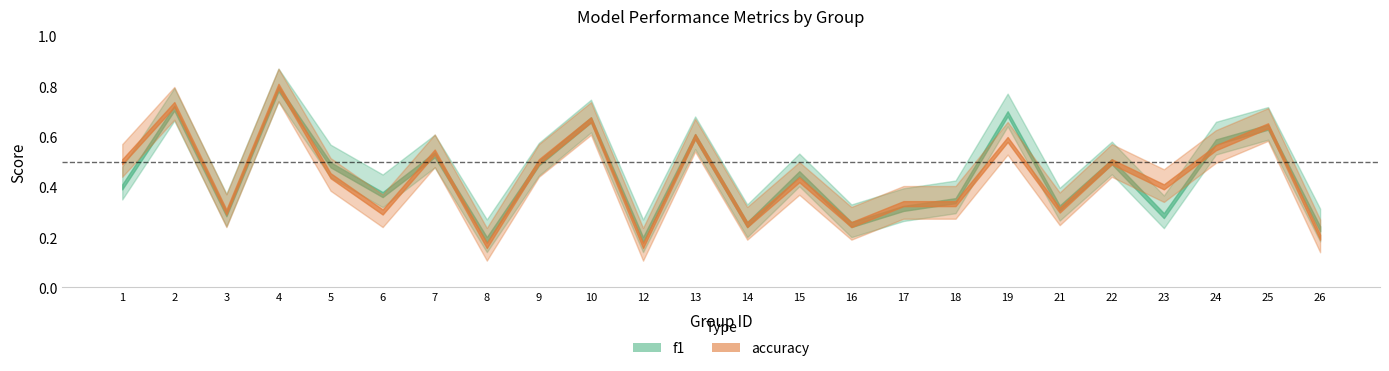

At how many categories does at least one series exceed 0?

24